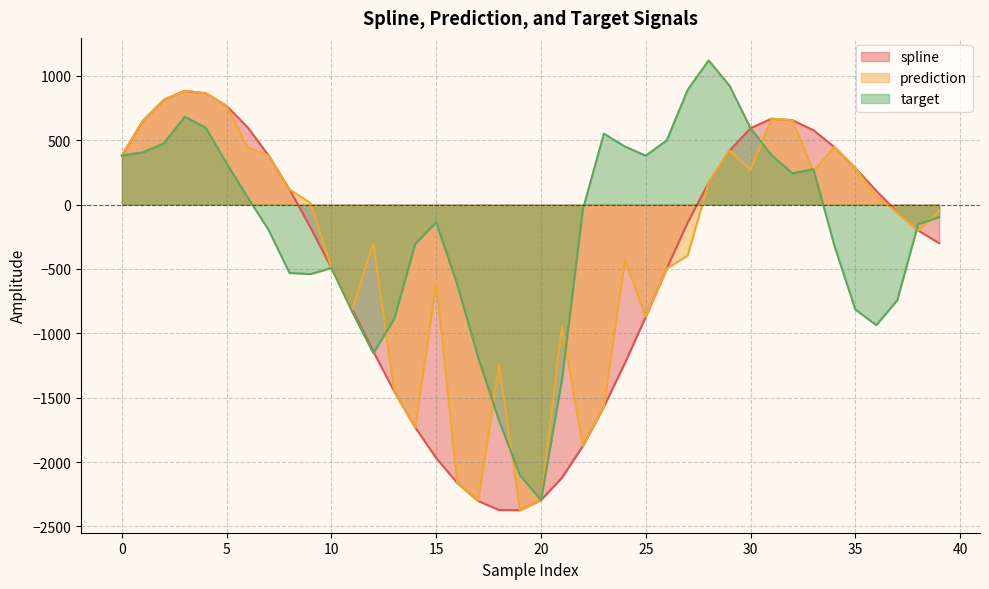

The spline series shows -680.3 at 14. True or false?

False